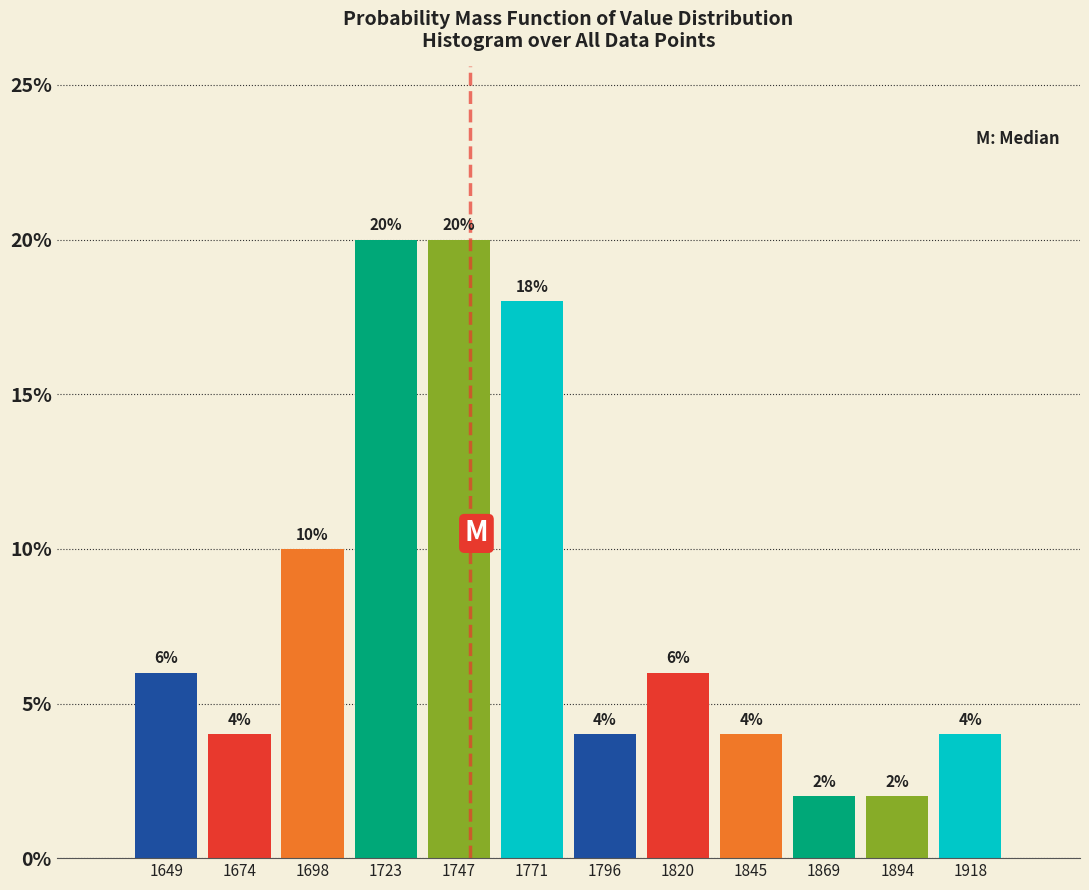

Reading left to right, list every bar in this chart as the range it spans on the x-axis followed by its height. The bar edges are not printed on the chart, so give them approximately, as read against the axis.

1635 to 1660: 6
1660 to 1685: 4
1685 to 1710: 10
1710 to 1735: 20
1735 to 1760: 20
1760 to 1785: 18
1785 to 1810: 4
1810 to 1835: 6
1835 to 1855: 4
1855 to 1880: 2
1880 to 1905: 2
1905 to 1930: 4